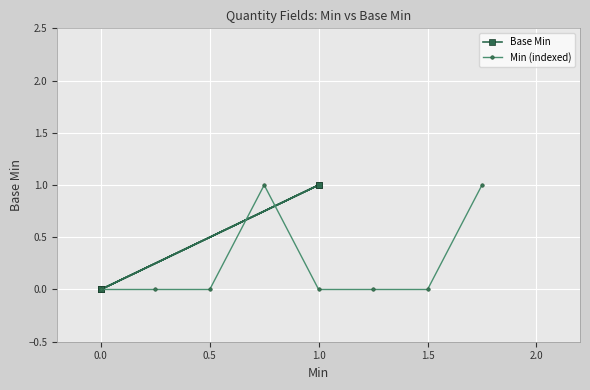

Is this an area chart (filled region under the line)?

No